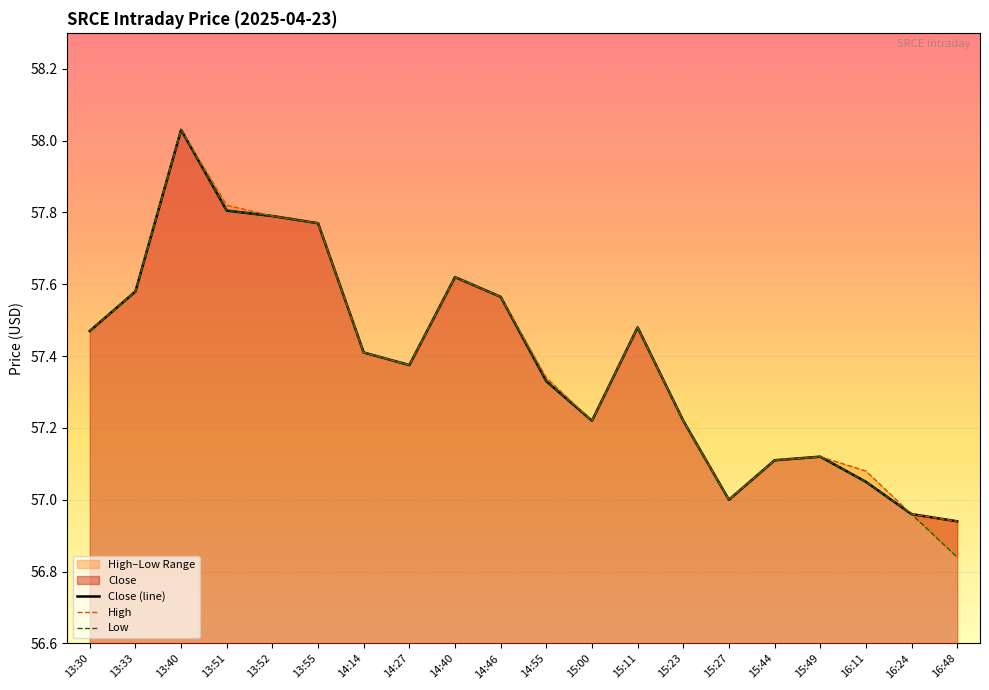

Is the value of Close (line) at 14:40 greater than the value of High at 15:00?

Yes